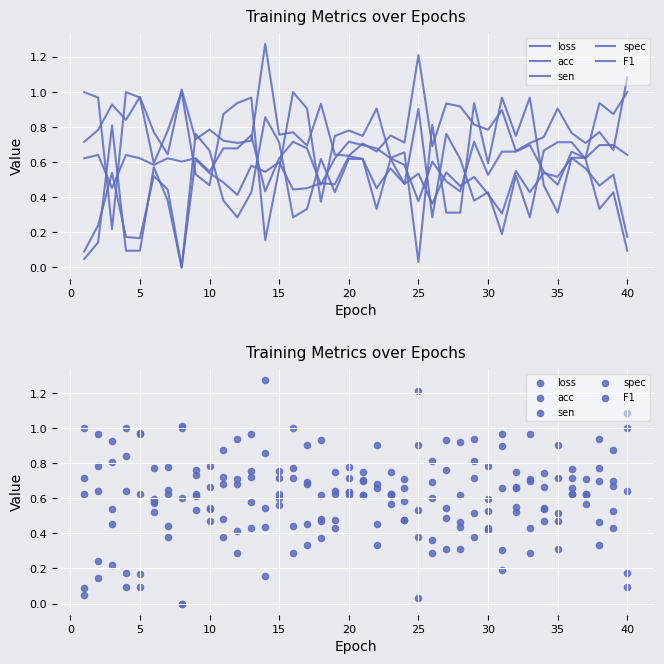

What are all the series names shown in the legend?

loss, acc, sen, spec, F1